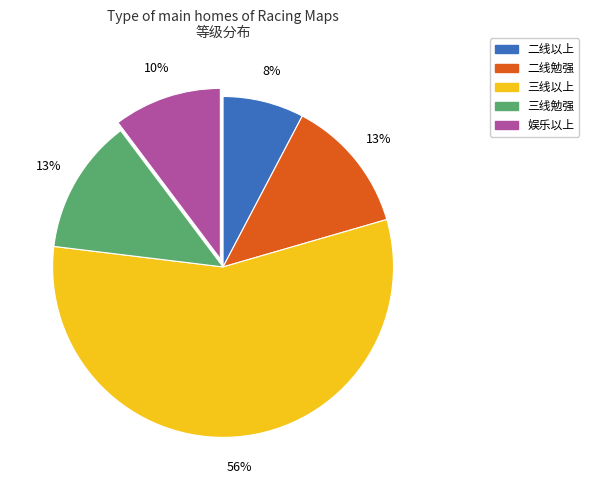

Is the sum of 二线以上 and 三线以上 greater than half?

Yes